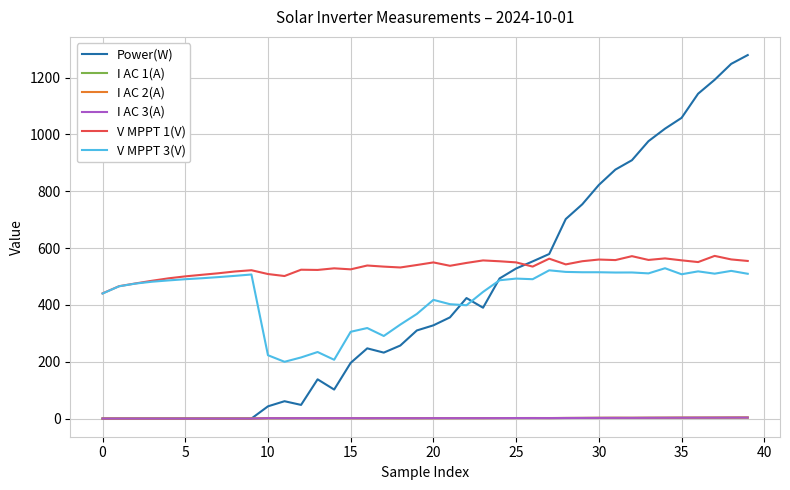

True or false: Power(W) and V MPPT 1(V) intersect in this chart.

True